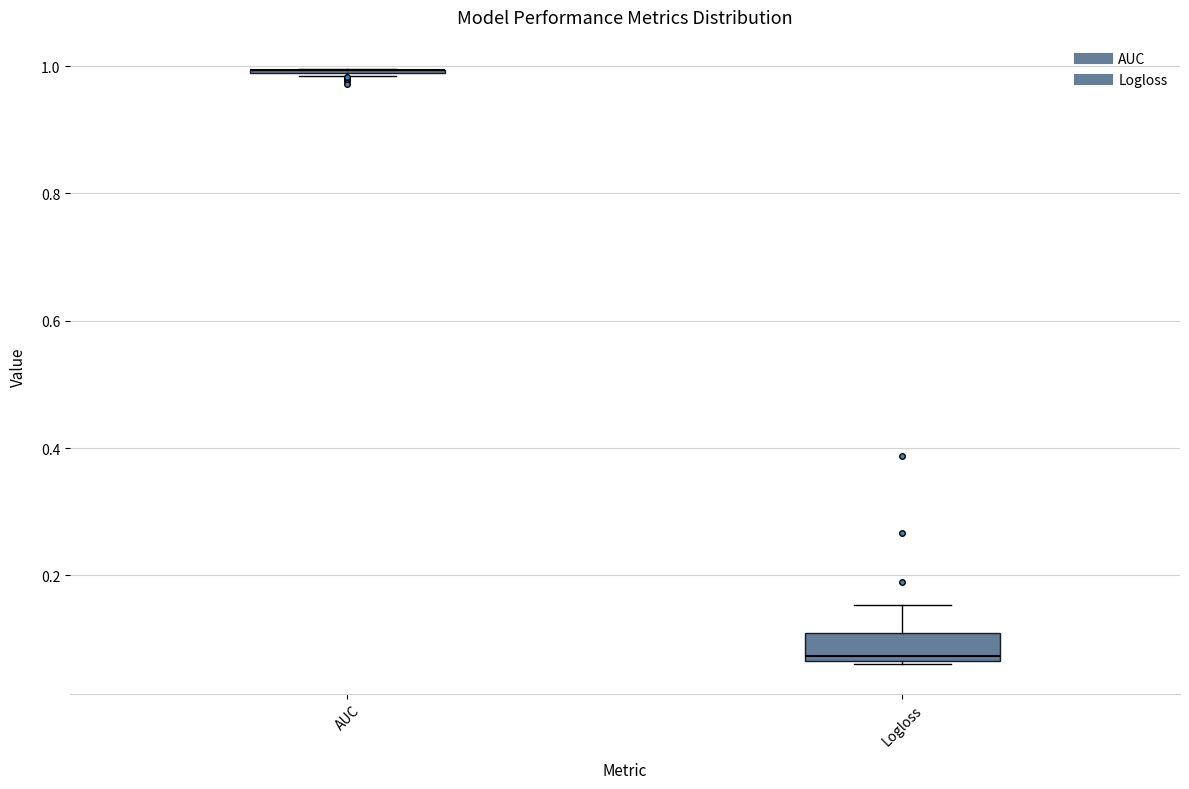

Reading left to right, transcribe this box plot: for each box, give where its median line is, the range the box spans, and where its two whiskers end, as read against the y-axis. The values are not printed on the chart, so give them approximately, as read against the axis.

AUC: box collapsed to a line at 1.00, whiskers 0.98 to 1.00
Logloss: median 0.08, box 0.06 to 0.12, whiskers 0.06 to 0.16